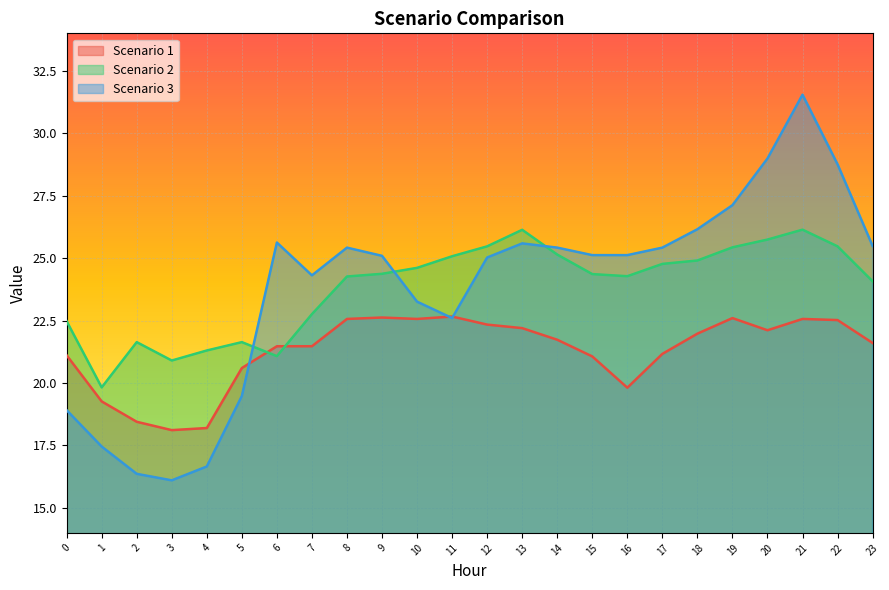

How many intersections are there between Scenario 1 and Scenario 3?

3